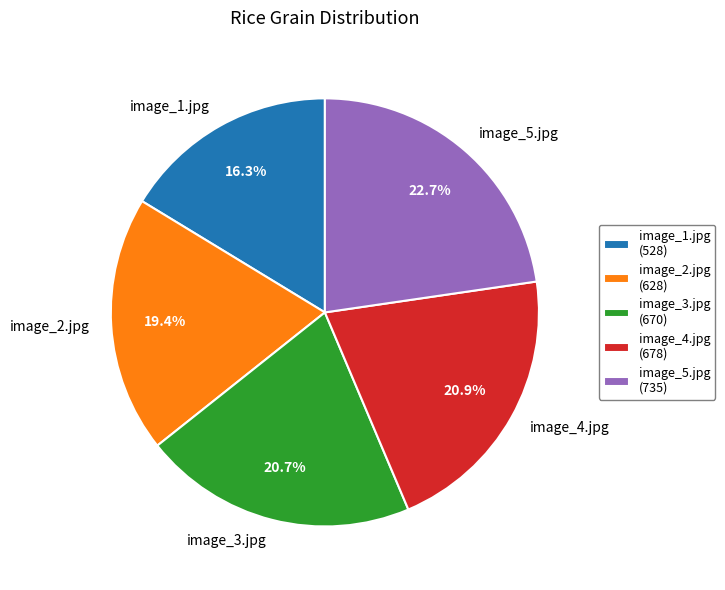

Is image_3.jpg the majority of the pie?

No